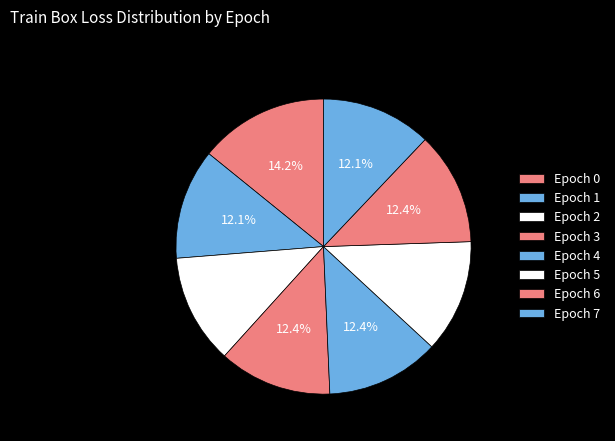

Combined, what portion of the pie is Epoch 1 and Epoch 3?

24.5%